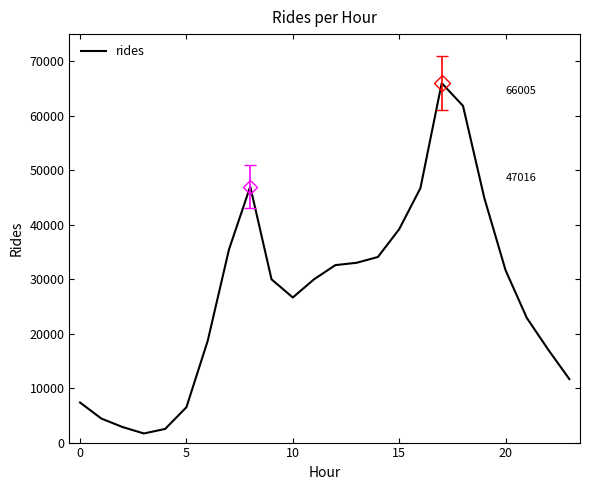

What is the difference between the maximum and minimum values?

64331